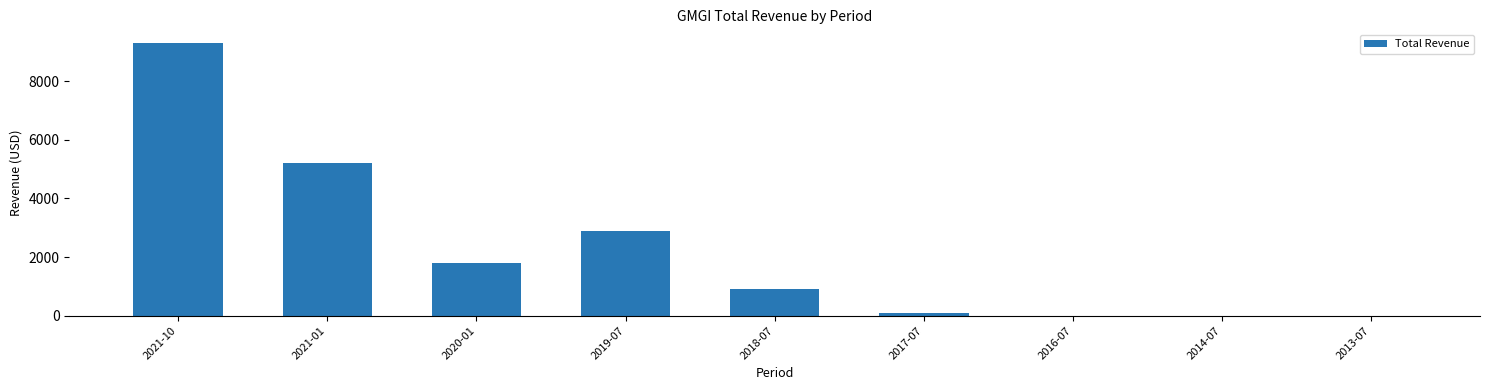

Reading left to right, extract all data points from this chart.

9300	5200	1800	2900	900	100	0	0	0